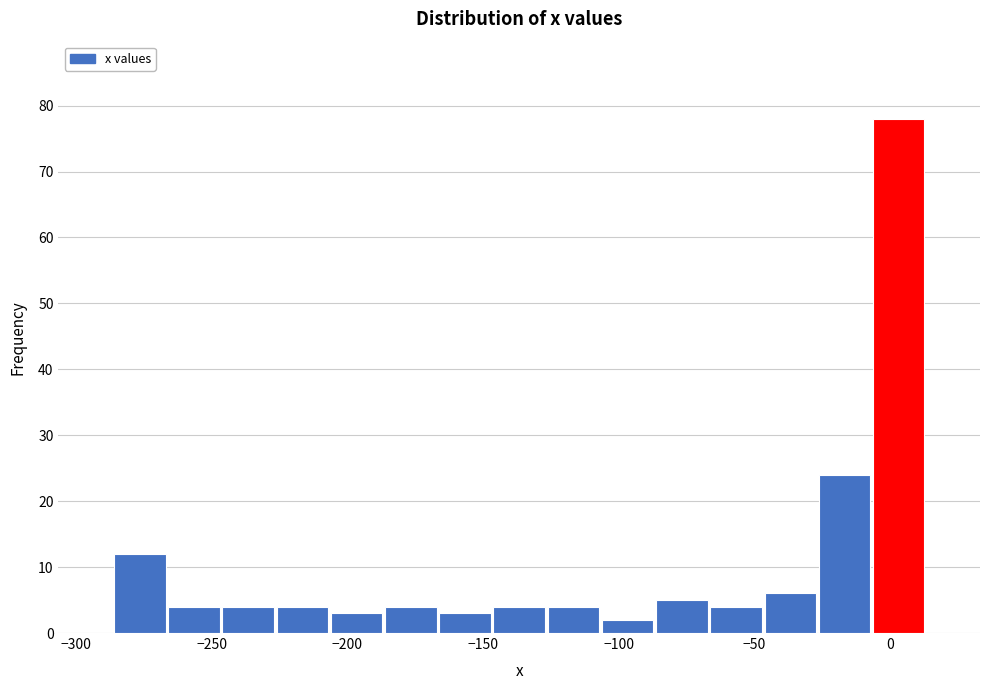

Read against the x-axis, roughly where is the centre of the tallest bar?

5